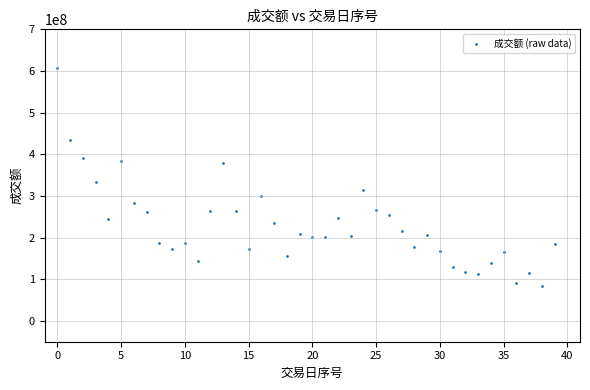

What is the range of Y values (max minus min)?

522710445